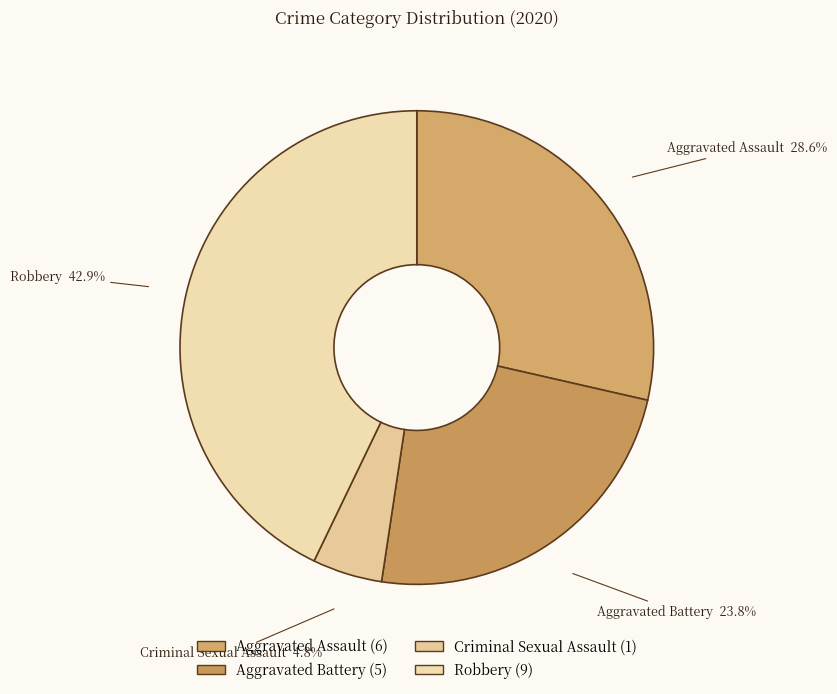

Does Aggravated Assault account for over 50% of the chart?

No